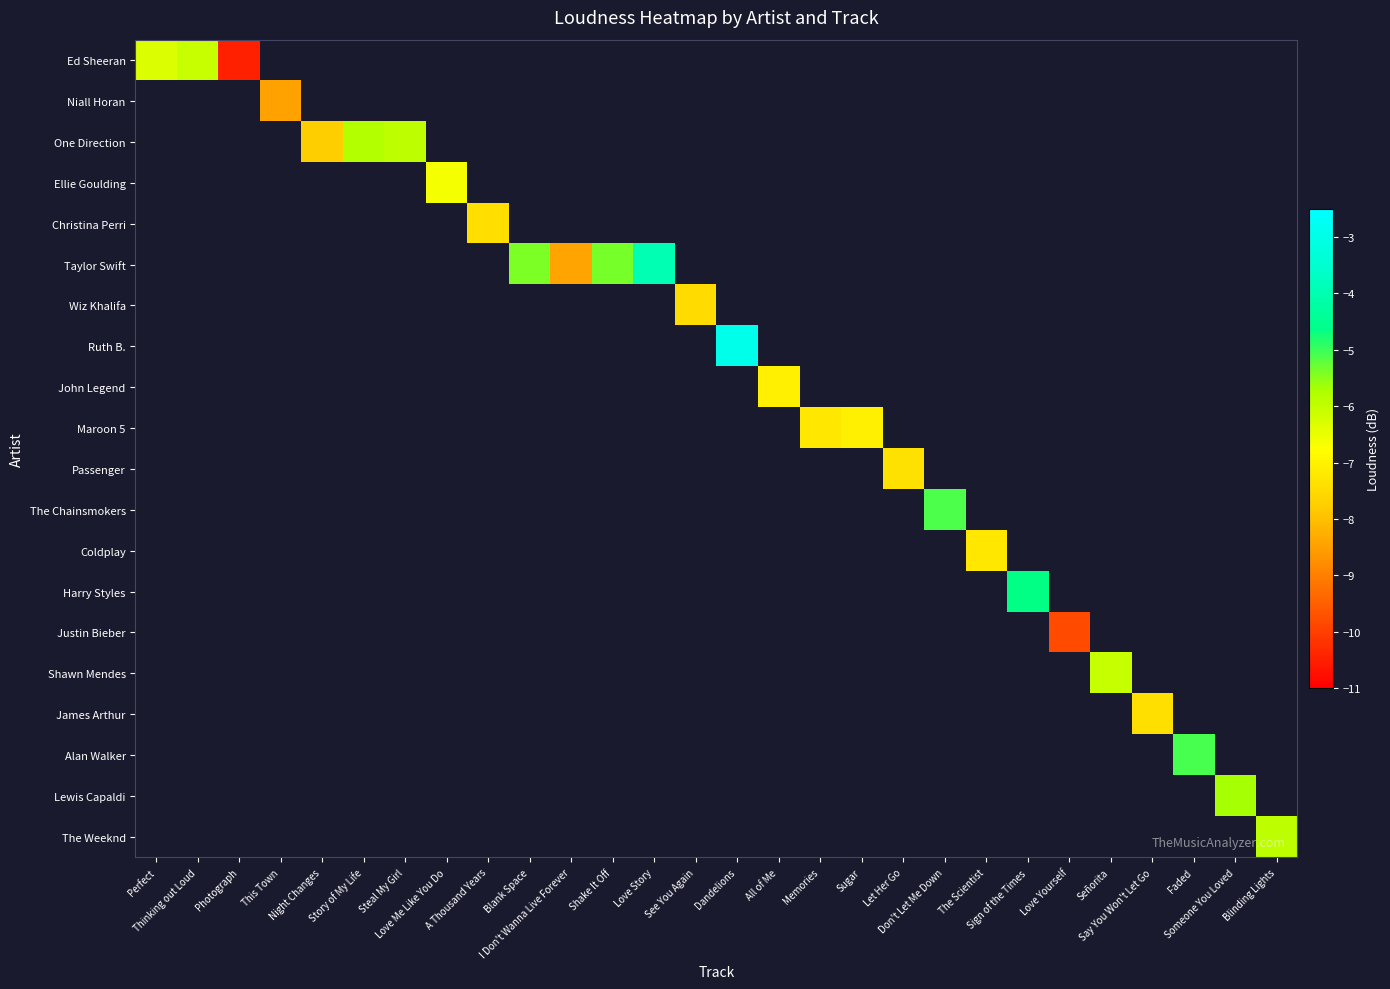

Count the number of data series in this chart.

20